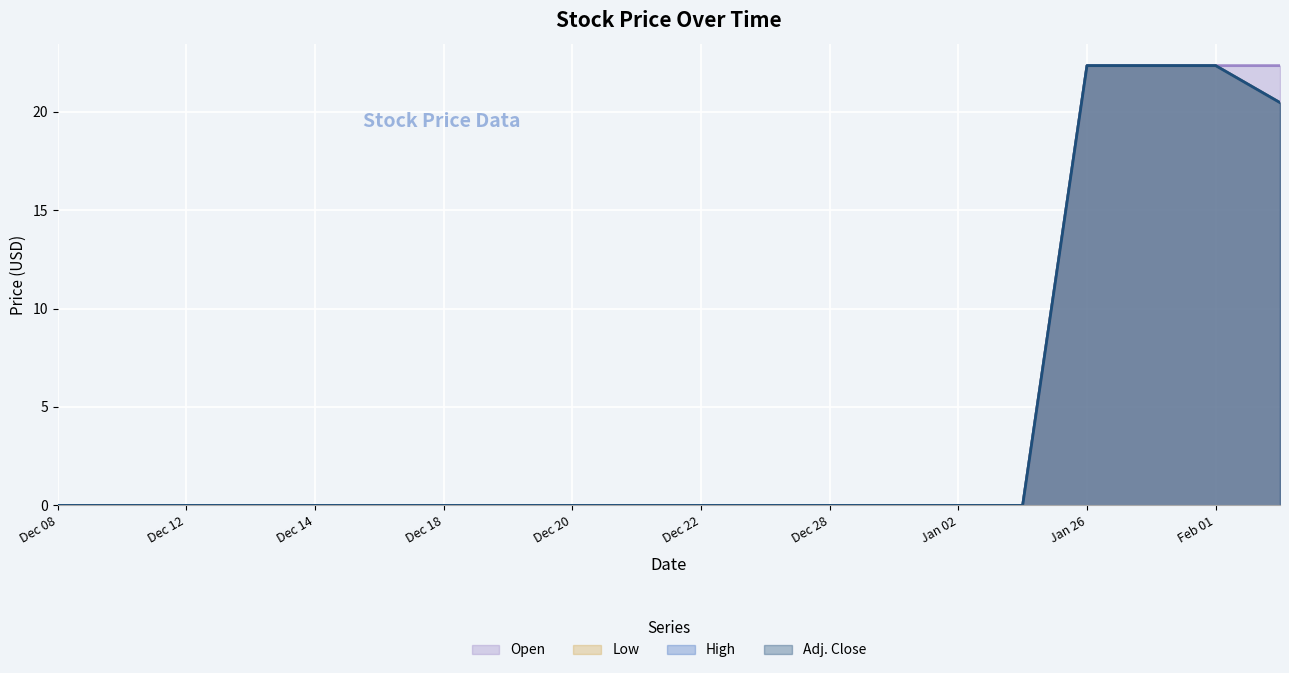

What is the sum of all High values?

87.5